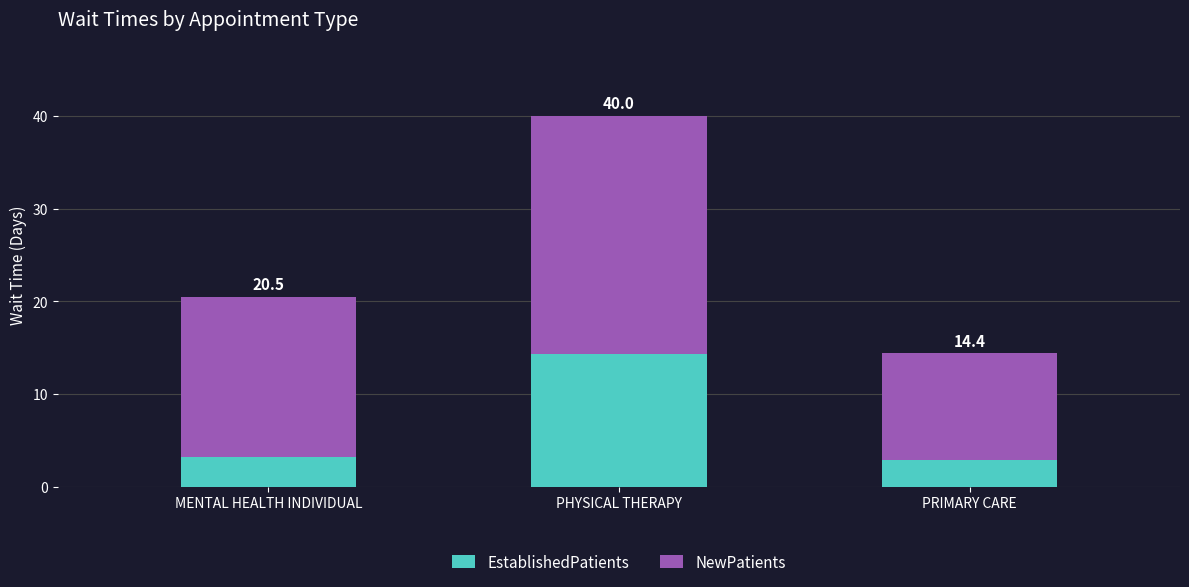

What is the difference between the maximum and minimum values in the NewPatients series?

14.2